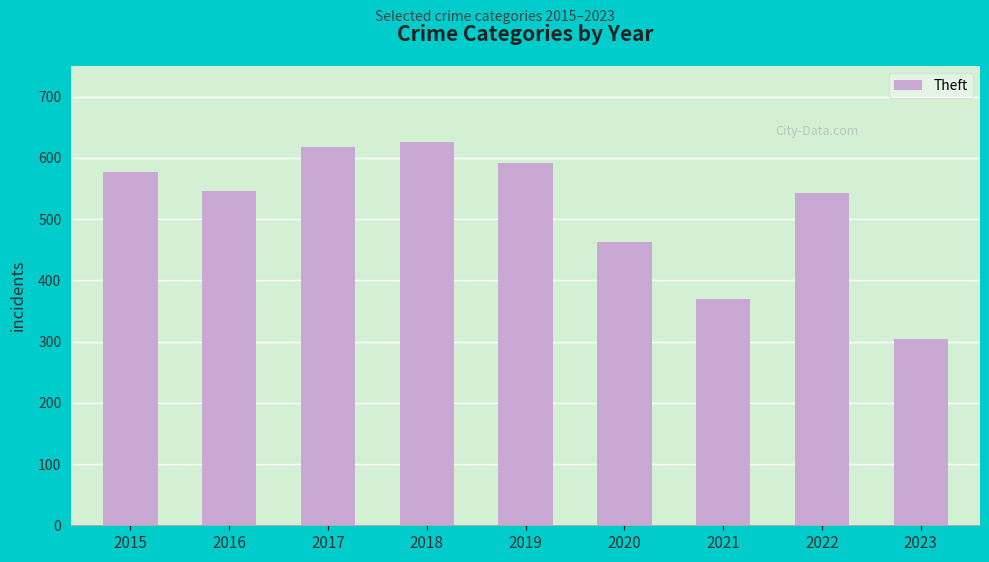

What is the average value?

515